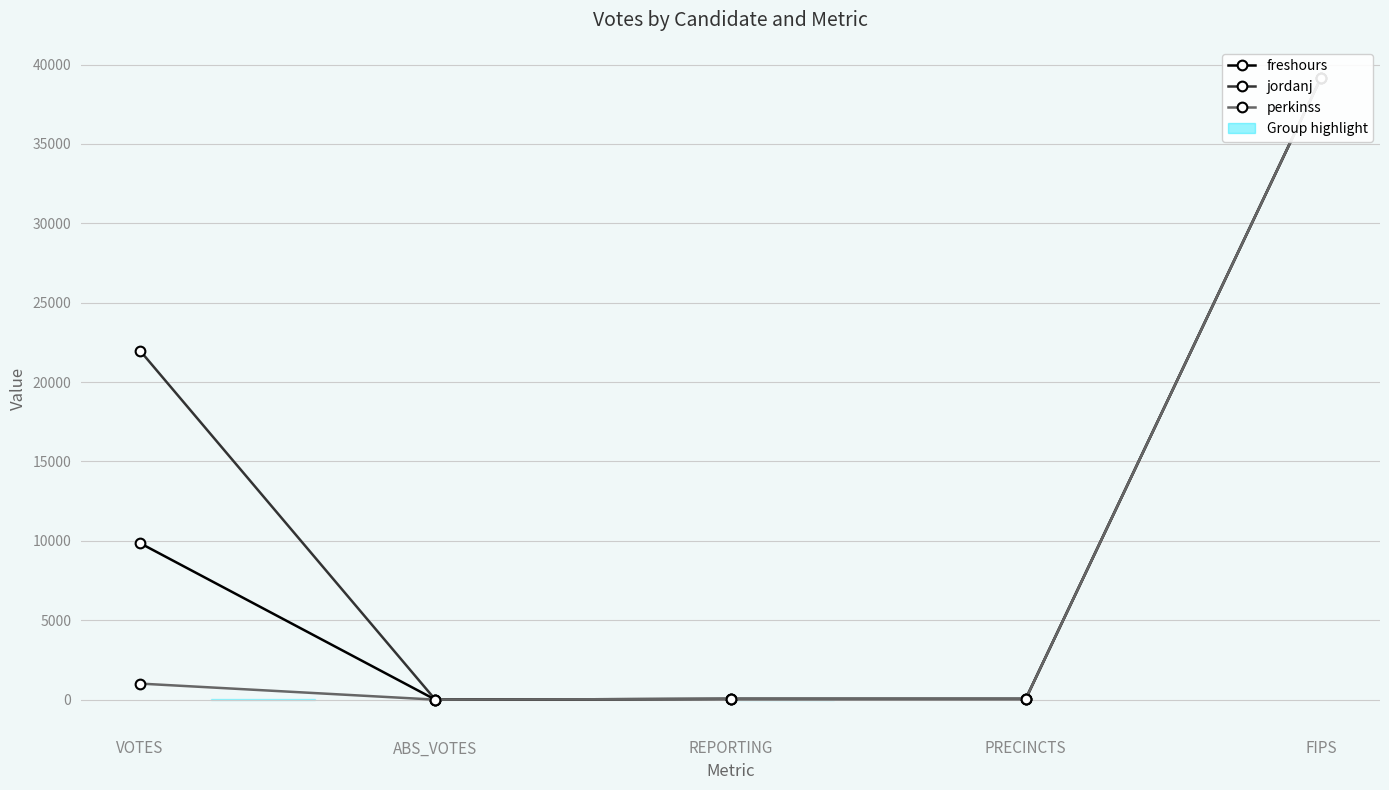

What is the label of the 5th point from the right?

VOTES